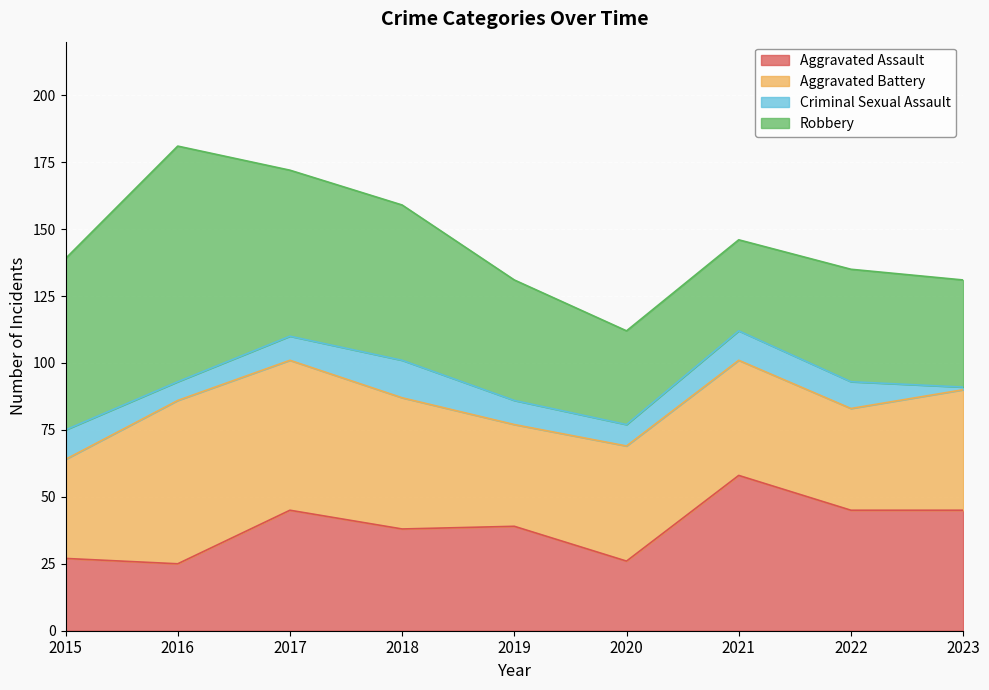

True or false: Criminal Sexual Assault has more than 0 interior local peaks.

True